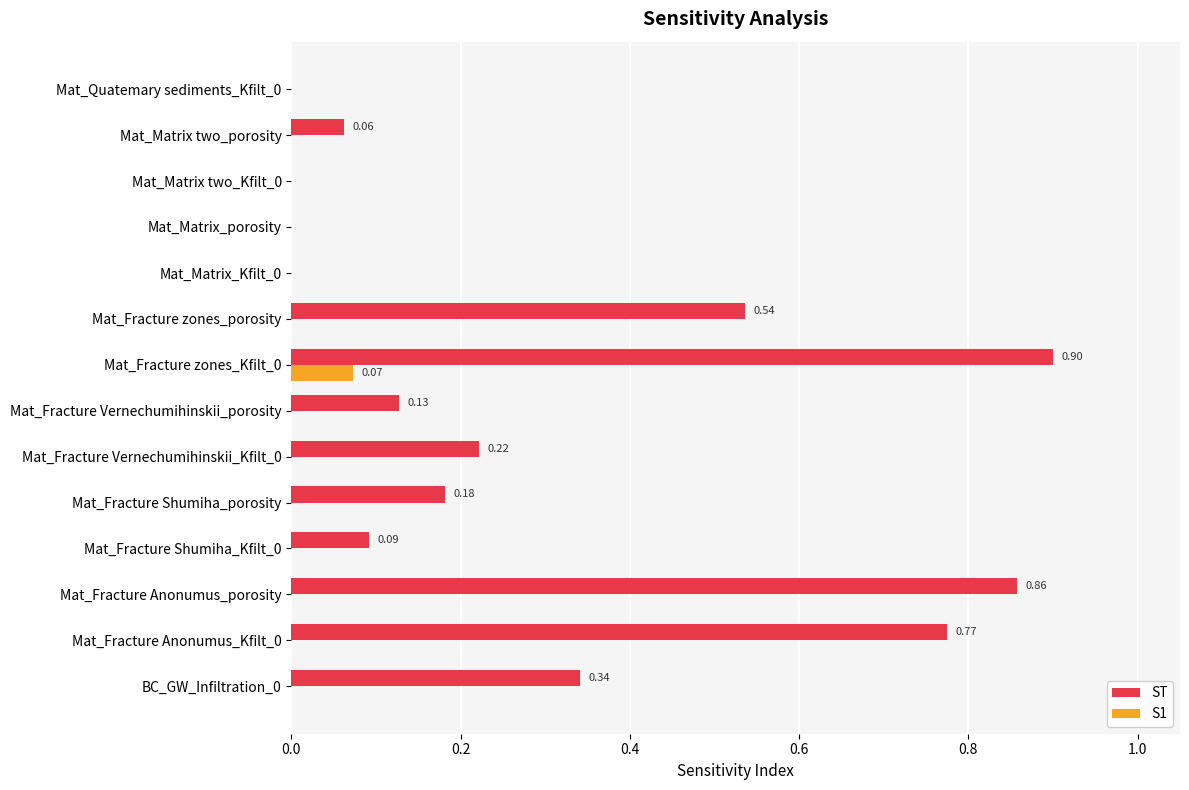

What is the sum of the ST values at Mat_Fracture Shumiha_porosity and Mat_Fracture Anonumus_porosity?

1.0